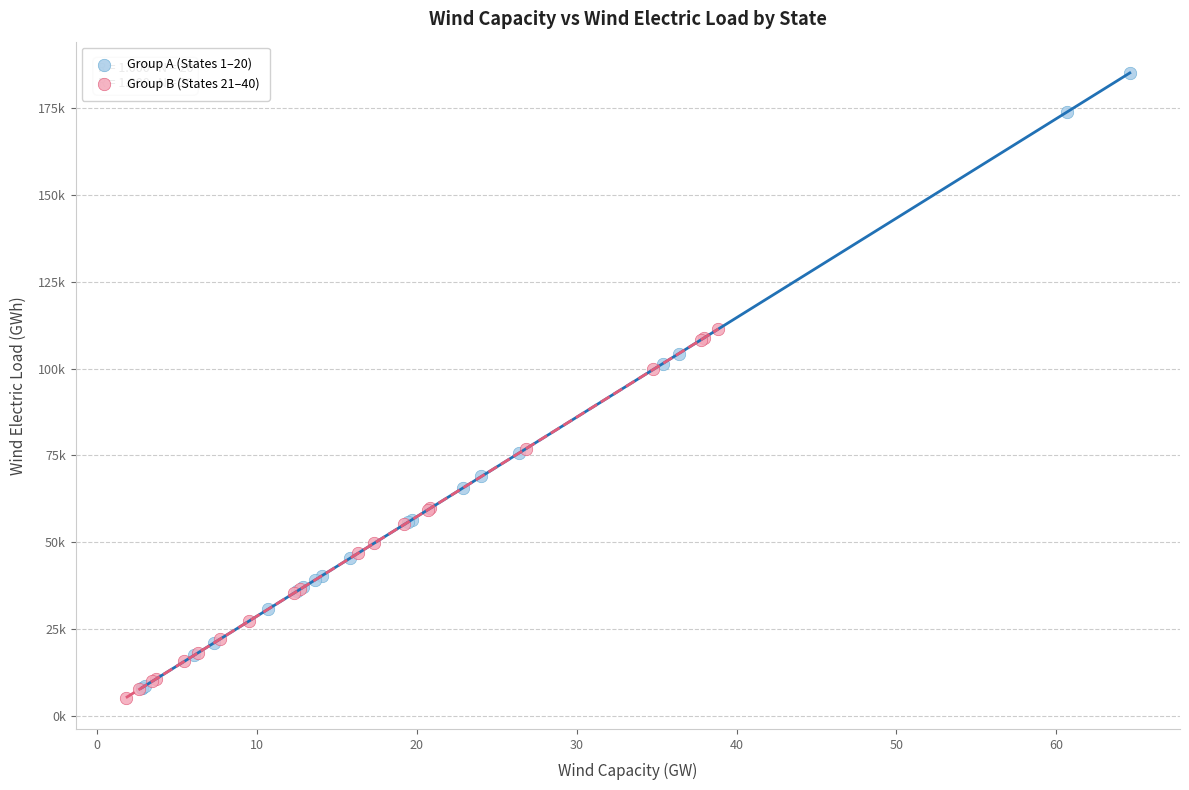

What are all the series names shown in the legend?

Group A (States 1–20), Group B (States 21–40)